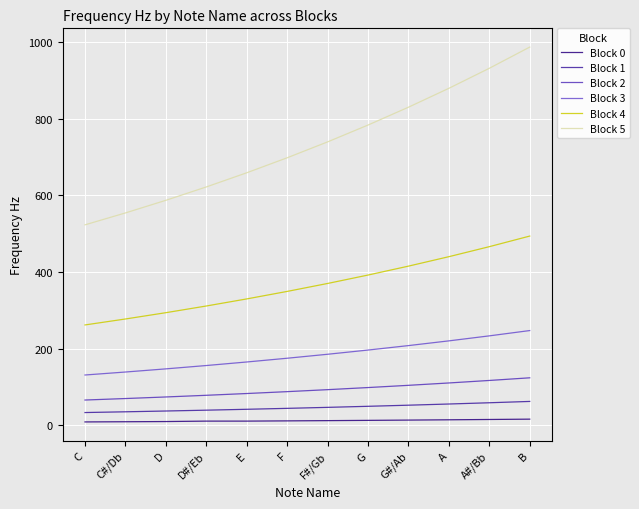

The value of Block 3 at C is 197.4. True or false?

False